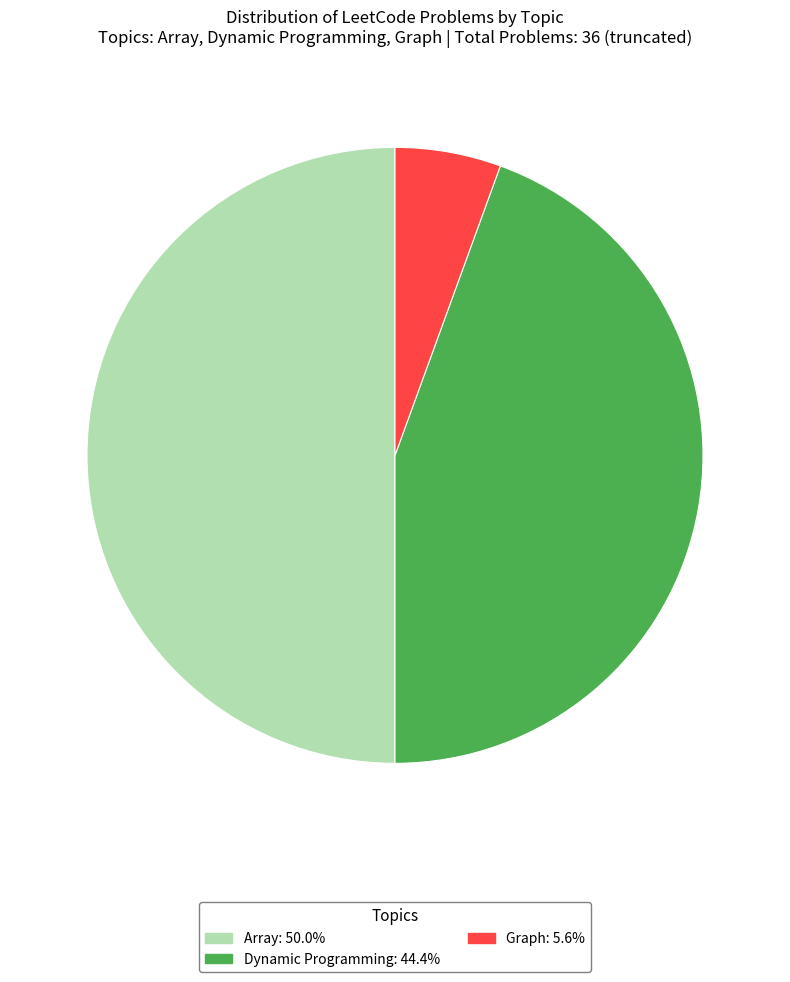

How many segments does this pie chart have?

3